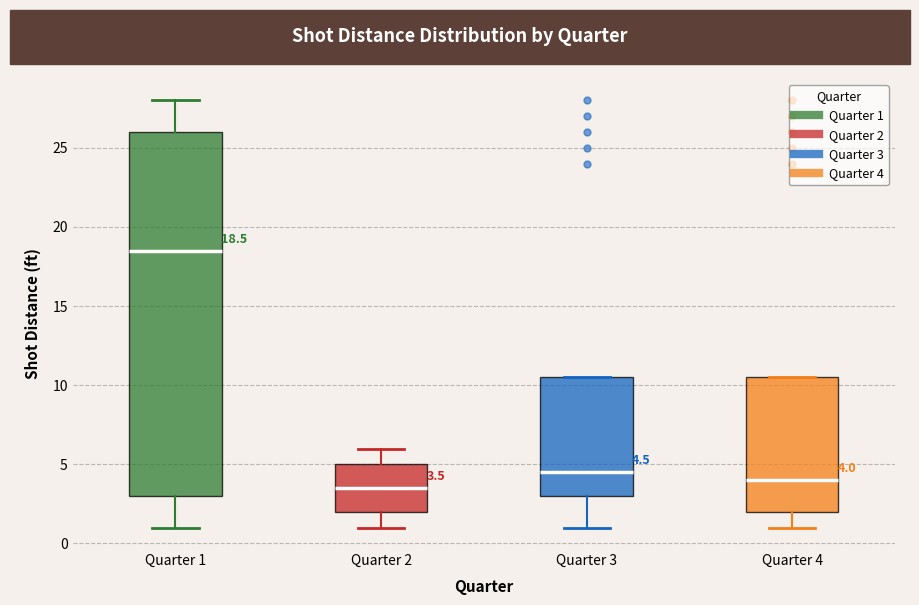

Which box's median line is the lowest?

Quarter 2